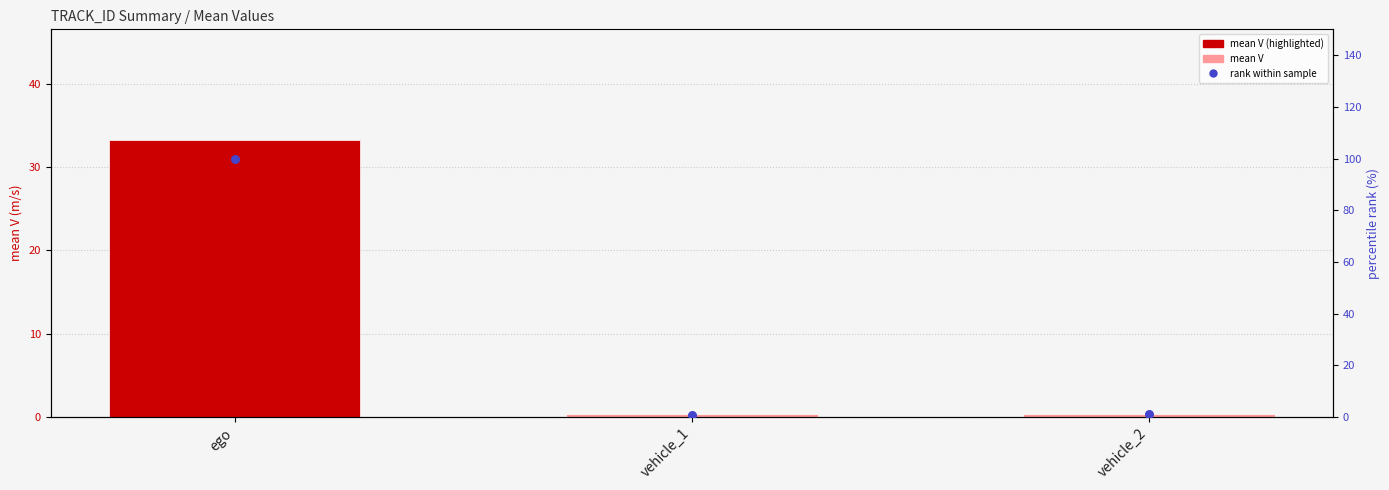

Is the value of mean V (m/s) at vehicle_1 greater than the value of rank within sample at ego?

No